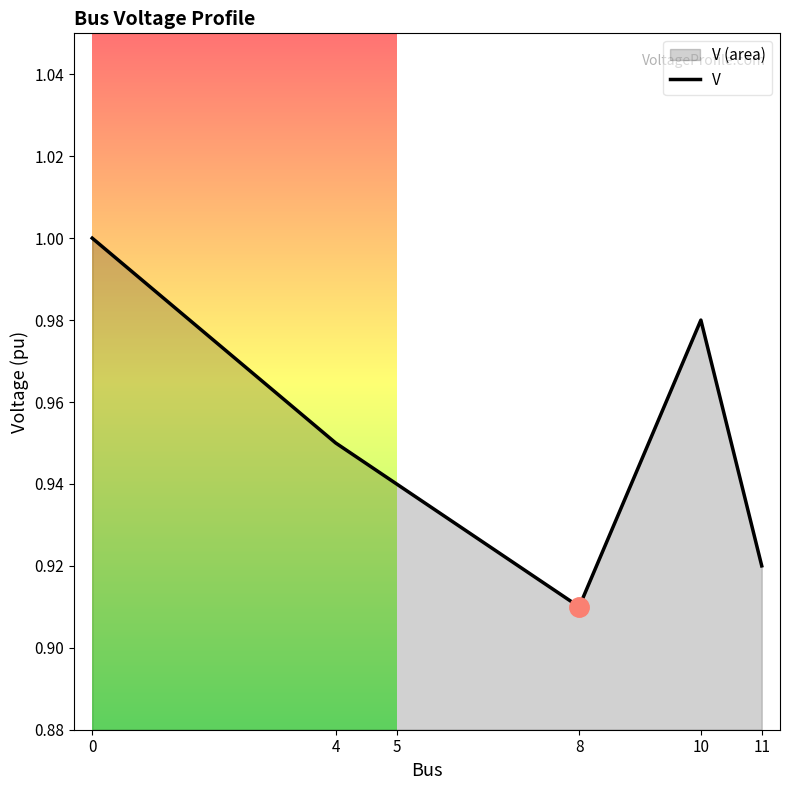

How many interior local peaks (higher than both neighbors) does the data have?

1